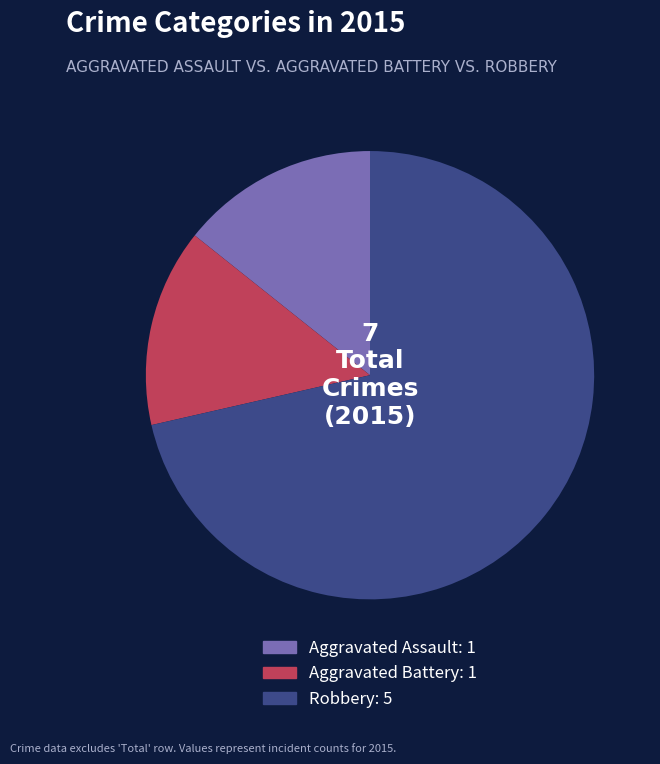

Is the sum of Aggravated Assault and Aggravated Battery greater than half?

No